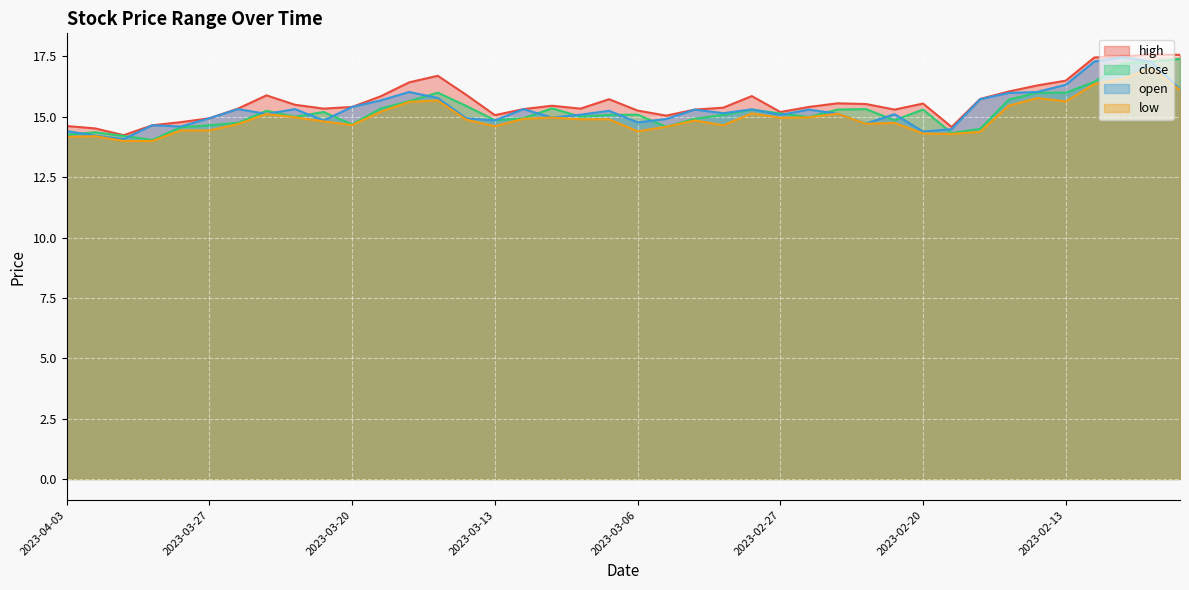

How many lines are shown in the chart?

4